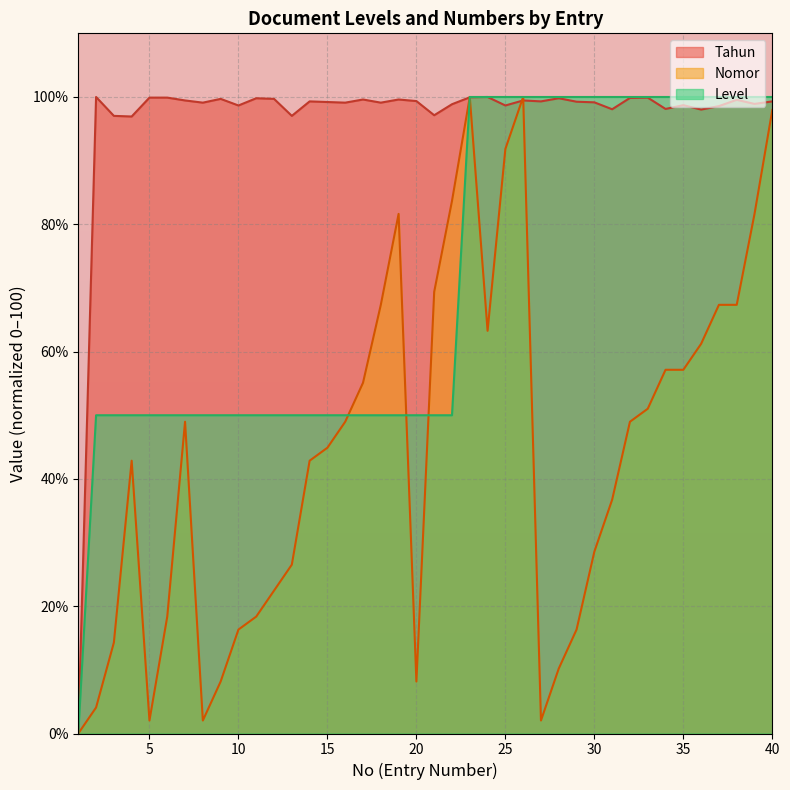

How many lines are shown in the chart?

3